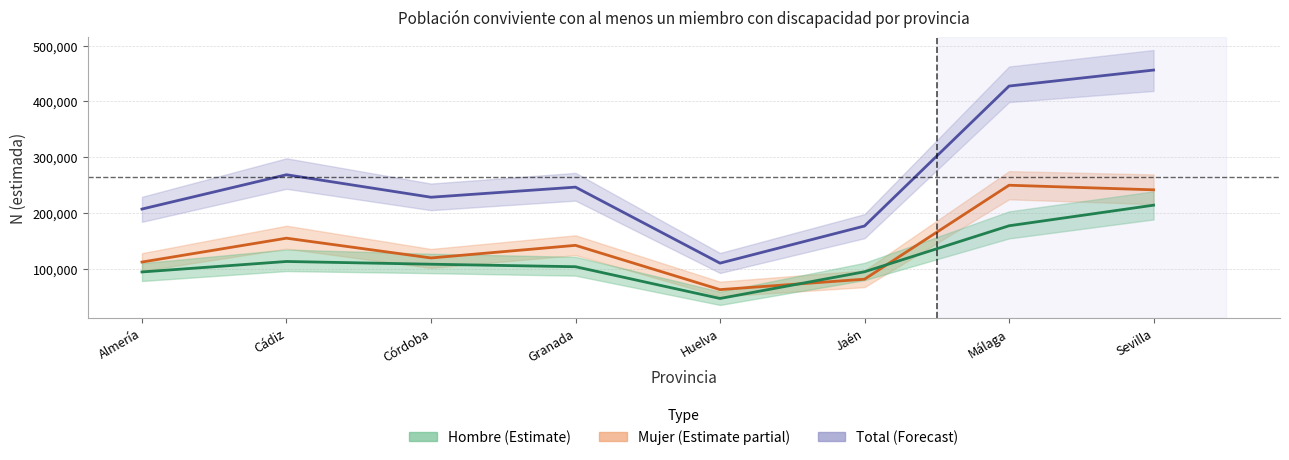

Is it true that Mujer equals 366481 at Málaga?

False